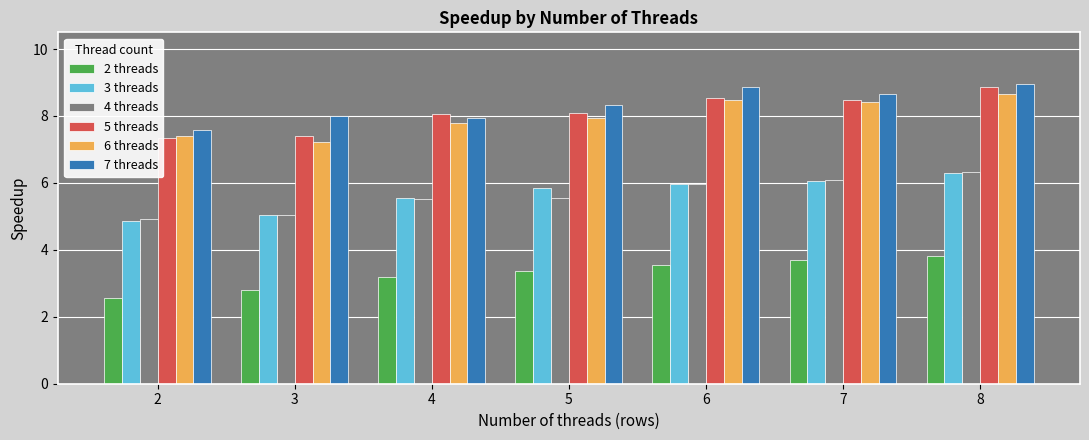

Count the number of categories in the chart.

7